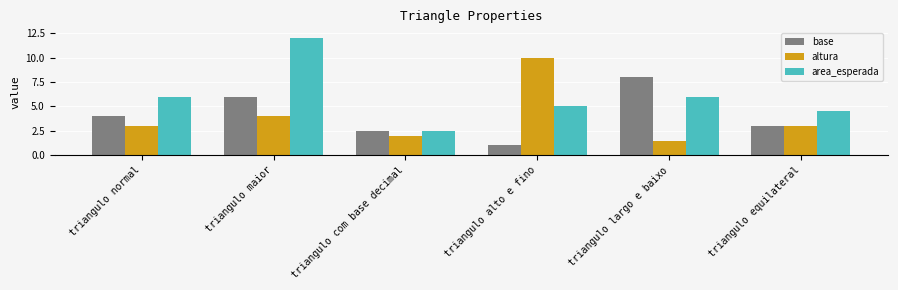

The altura series shows 3.0 at triangulo normal. True or false?

True